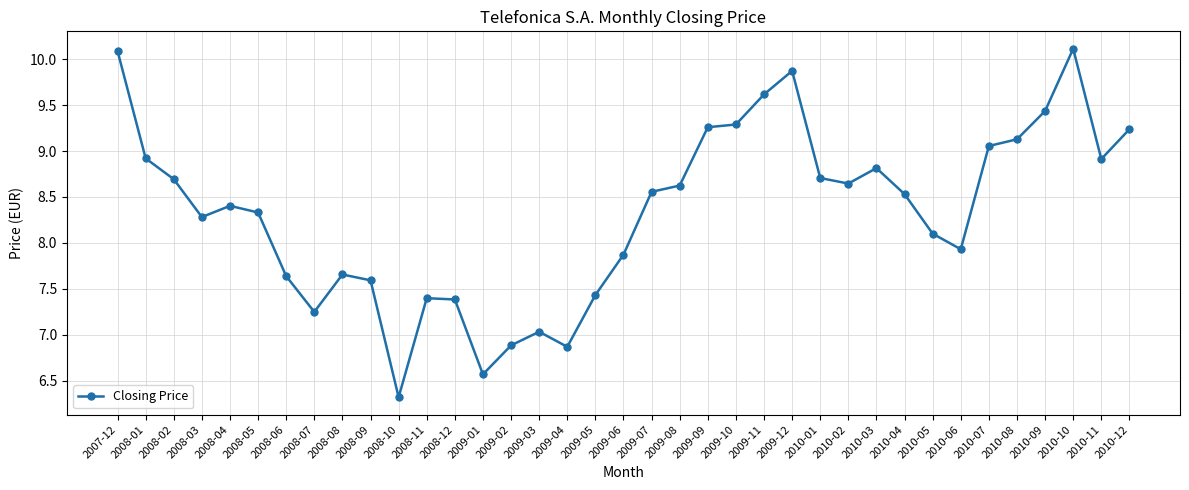

The value at 2009-01 is 11.0. True or false?

False